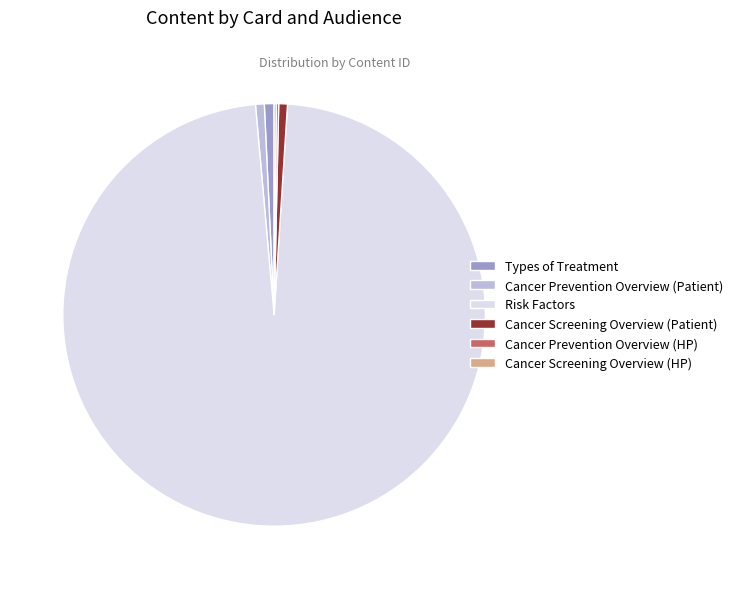

True or false: Risk Factors accounts for 88% of the total.

False